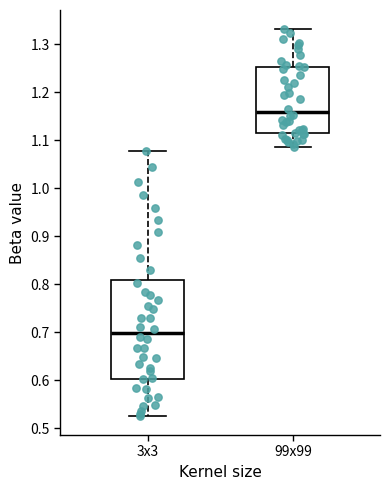

Which box's median line is the lowest?

3x3